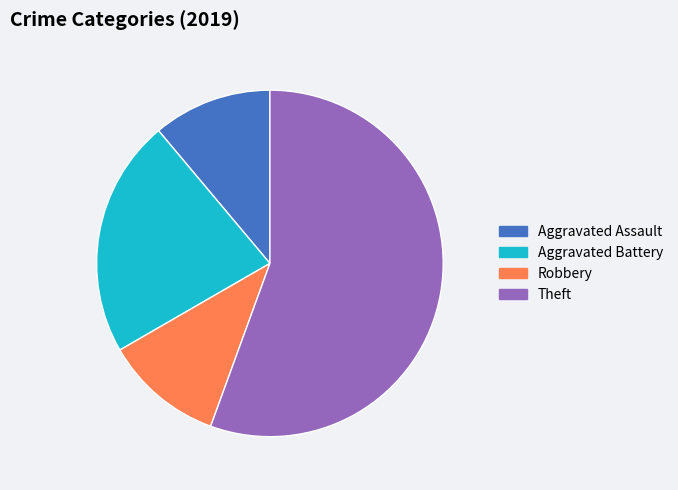

What is the largest slice in the pie chart?

Theft